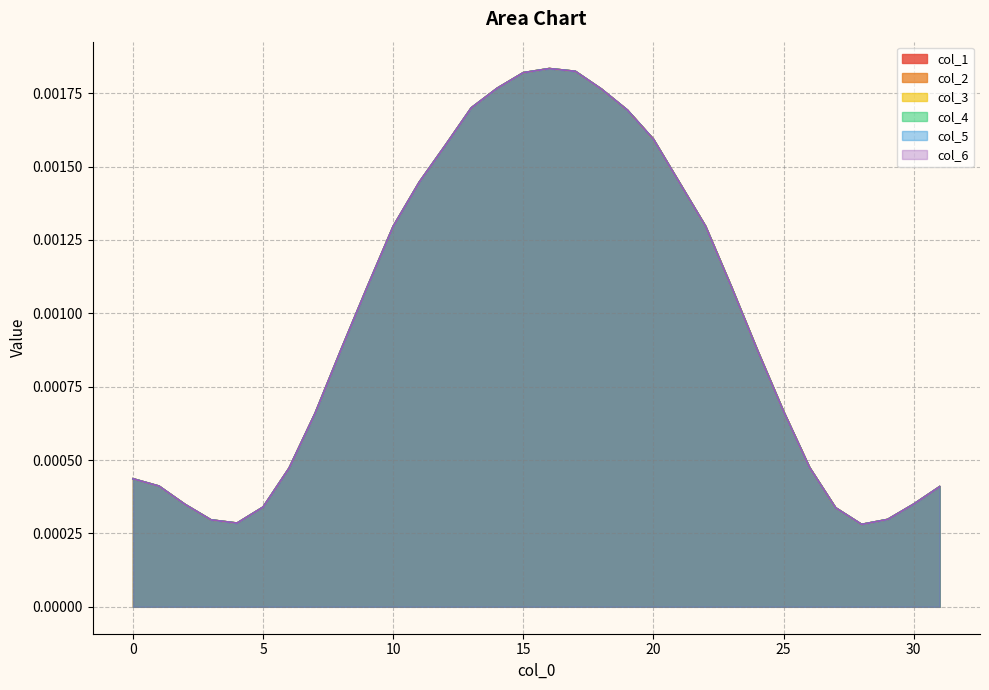

At how many categories does at least one series exceed 0?

32